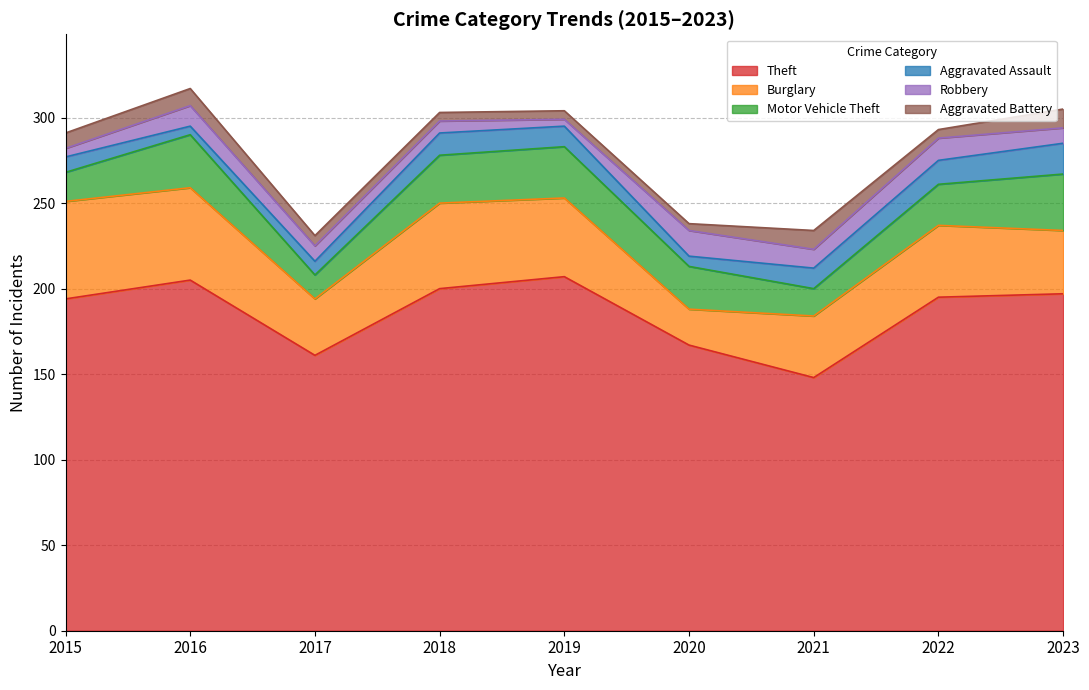

What is the average value of the Motor Vehicle Theft series?

24